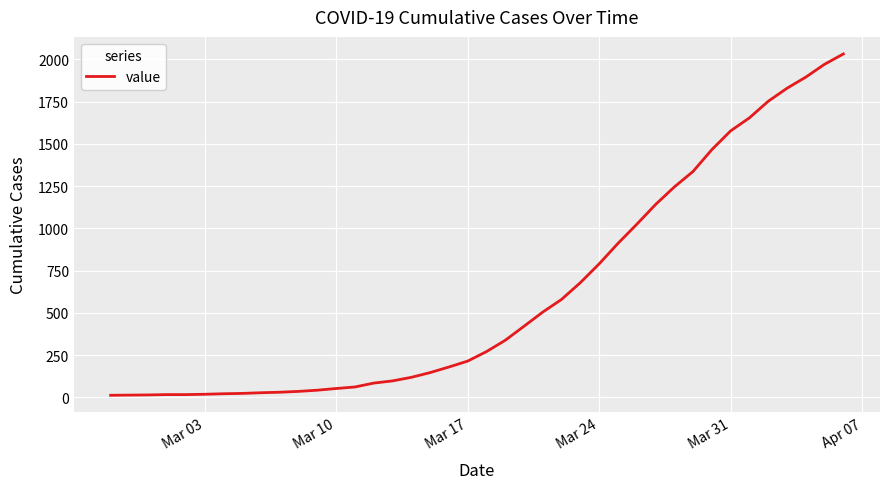

What is the difference between the maximum and minimum values?

2019